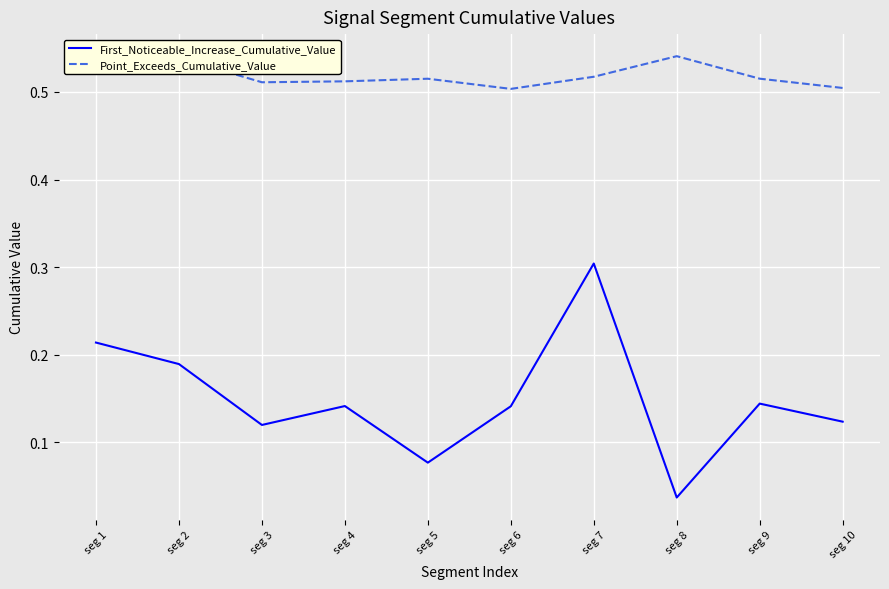

True or false: Point_Exceeds_Cumulative_Value and First_Noticeable_Increase_Cumulative_Value cross at least once.

False